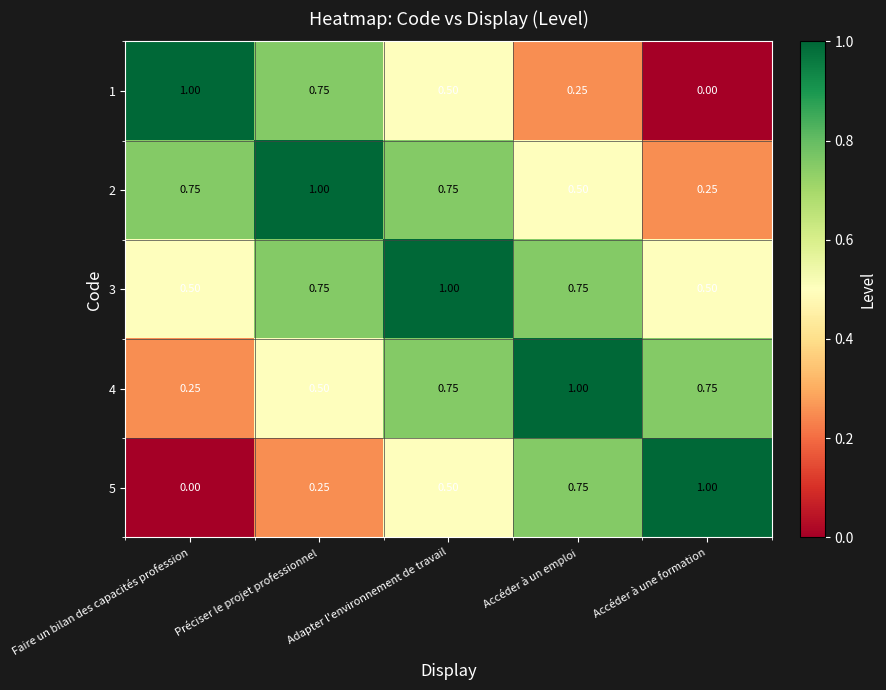

Where is 5 nearest to the value 0?

Faire un bilan des capacités profession